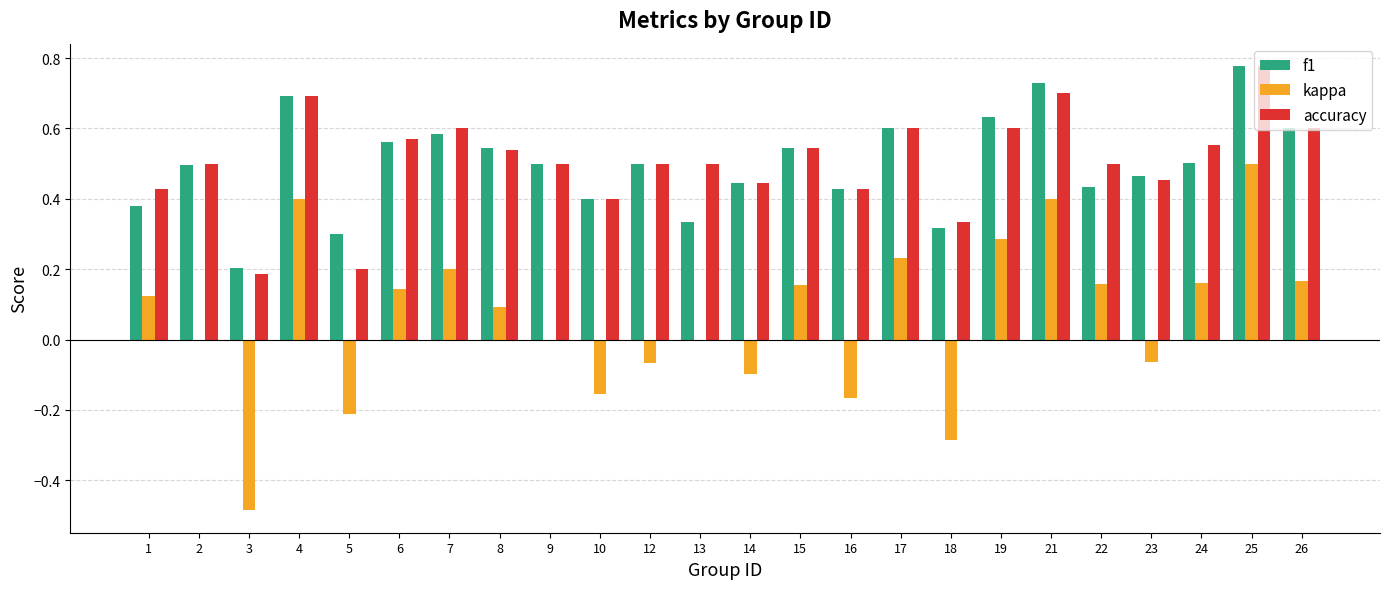

What is the total value across all series at 2?

1.0